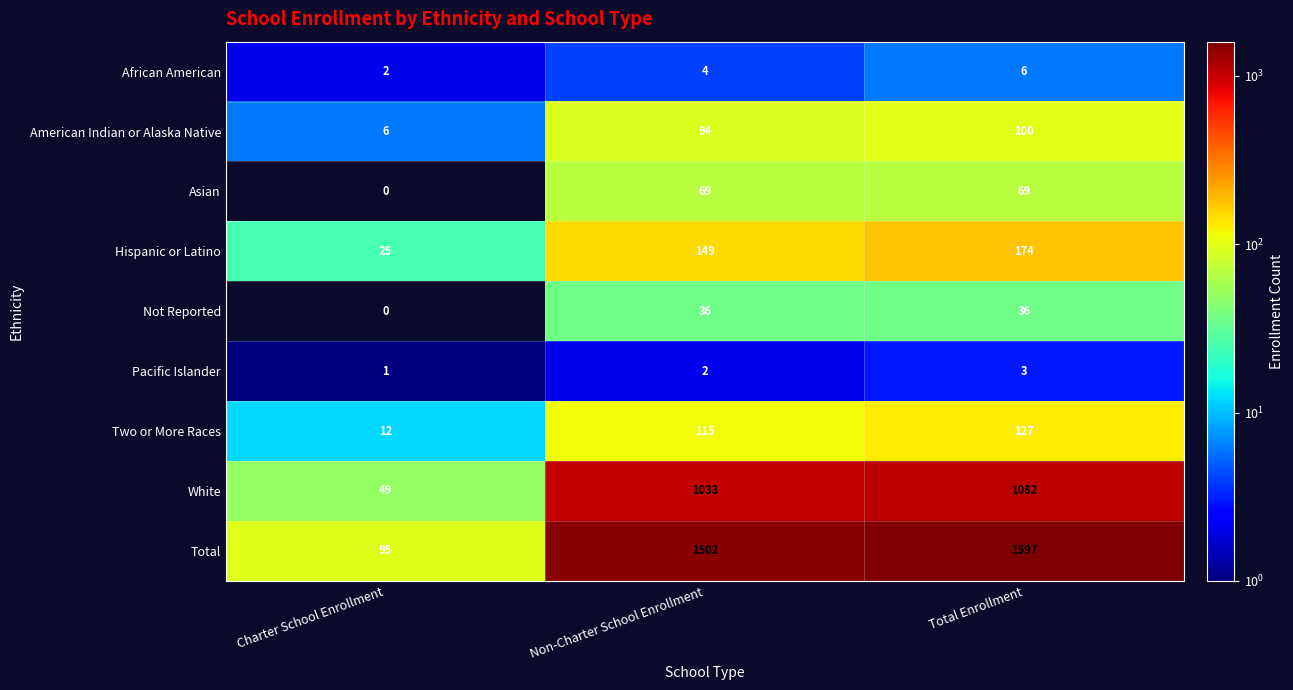

What value does the Asian series have at Total Enrollment?

69